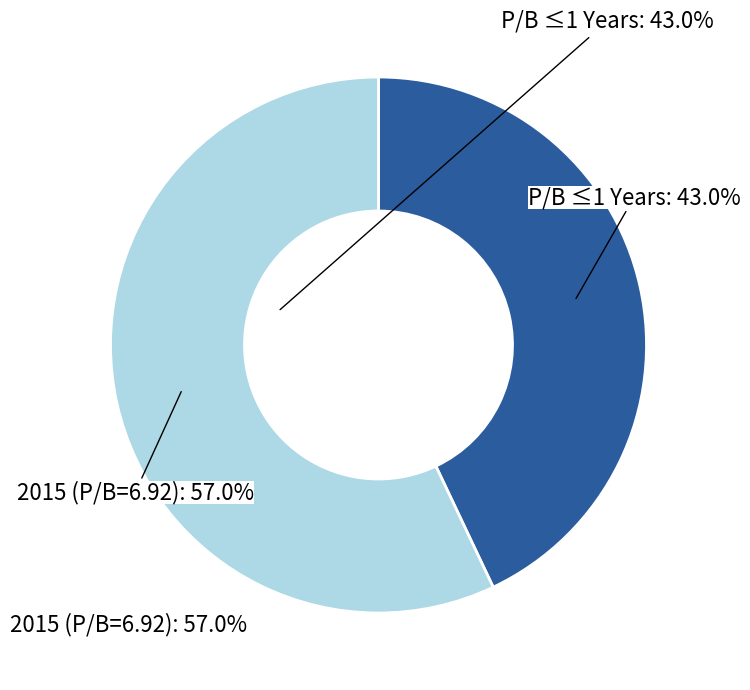

Is there any slice that represents more than half of the pie?

Yes